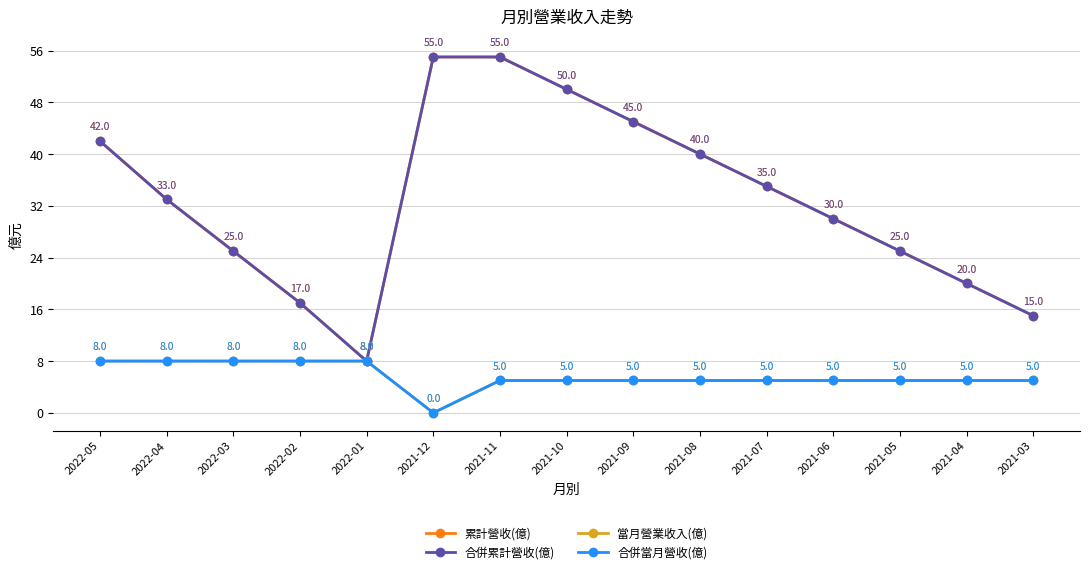

Reading right to left, list all the values displayed in this chart.

累計營收(億): 15	20	25	30	35	40	45	50	55	55	8	17	25	33	42
合併累計營收(億): 15	20	25	30	35	40	45	50	55	55	8	17	25	33	42
當月營業收入(億): 5	5	5	5	5	5	5	5	5	0	8	8	8	8	8
合併當月營收(億): 5	5	5	5	5	5	5	5	5	0	8	8	8	8	8